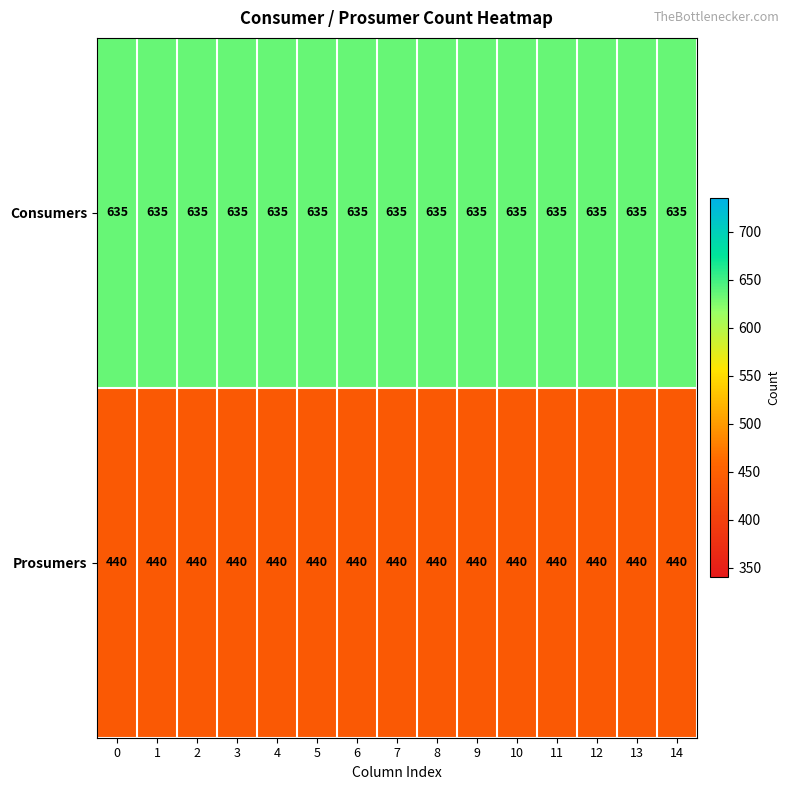

List the series in order of their peak value, lowest first.

Prosumers, Consumers